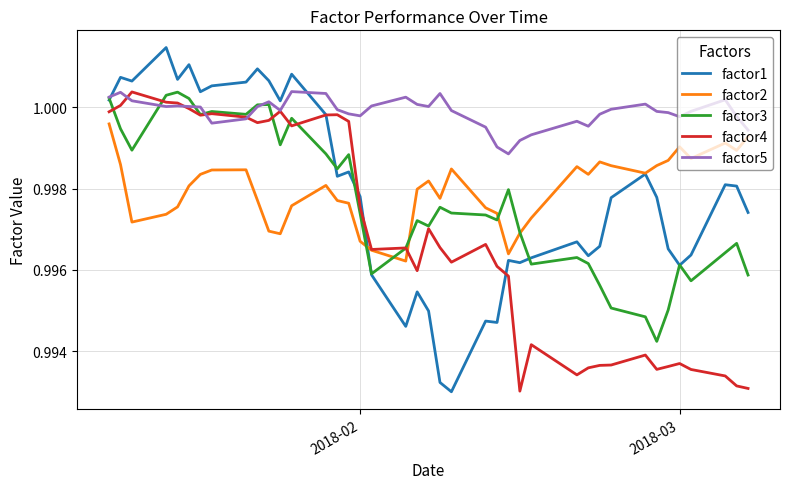

True or false: factor2 and factor5 intersect in this chart.

False